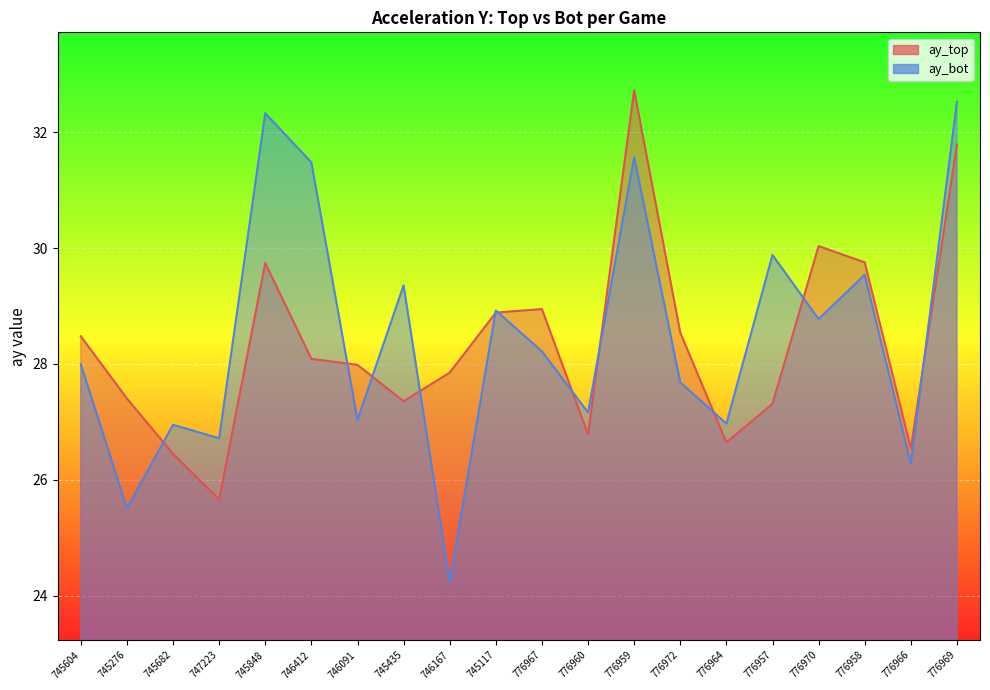

The value of ay_bot at 776959 is 56.6. True or false?

False